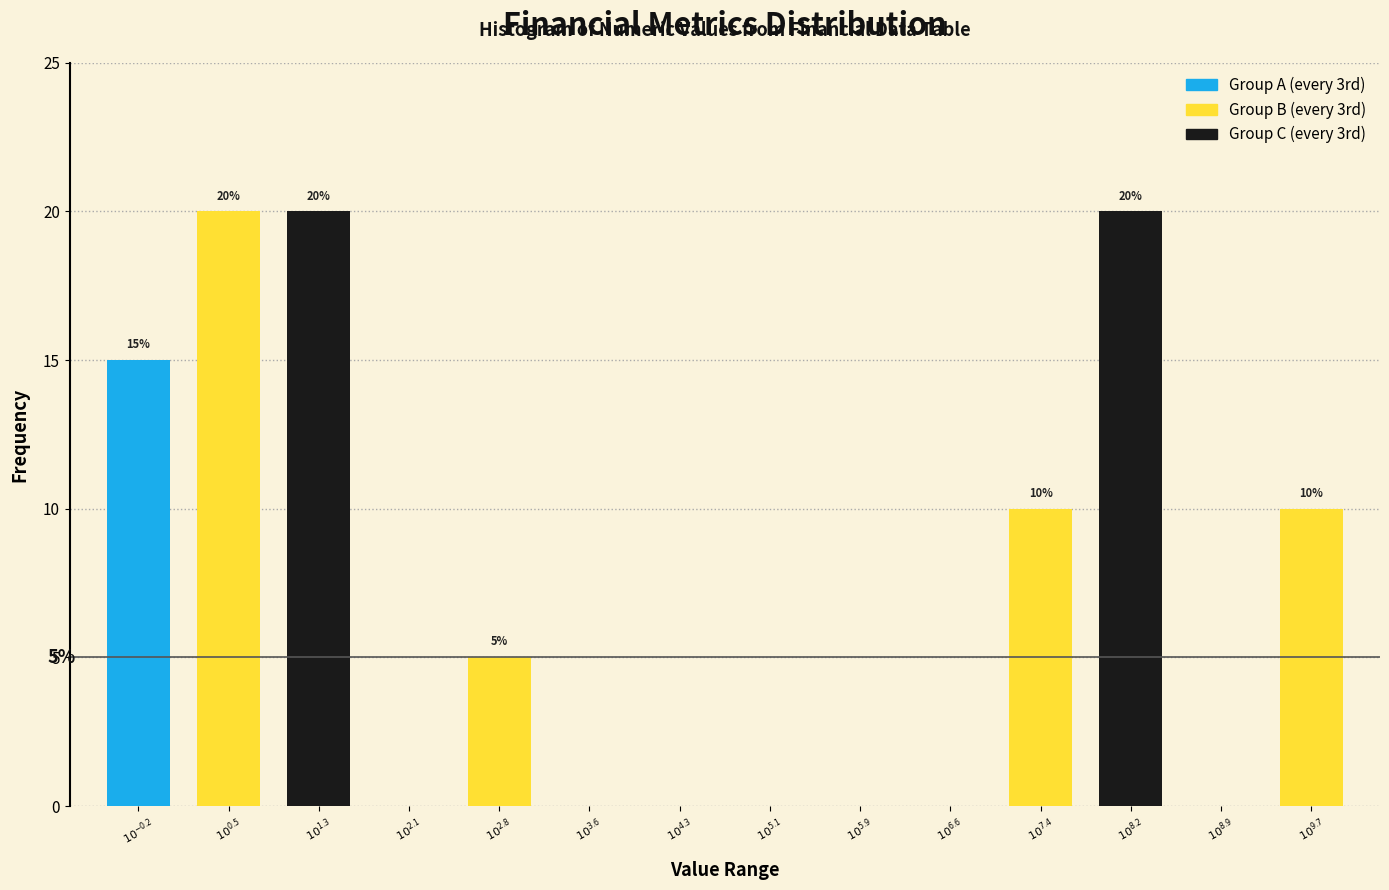

What is the greatest value displayed?

20